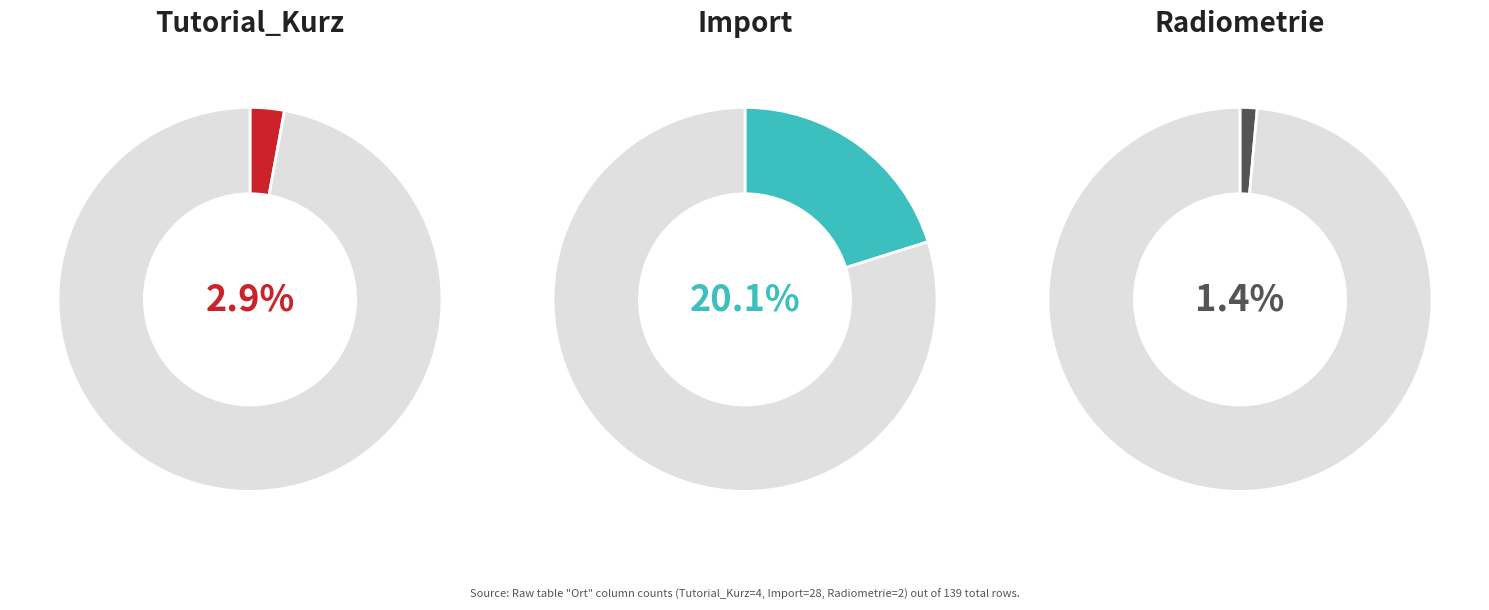

Which has a higher value, Import or Tutorial_Kurz?

Import